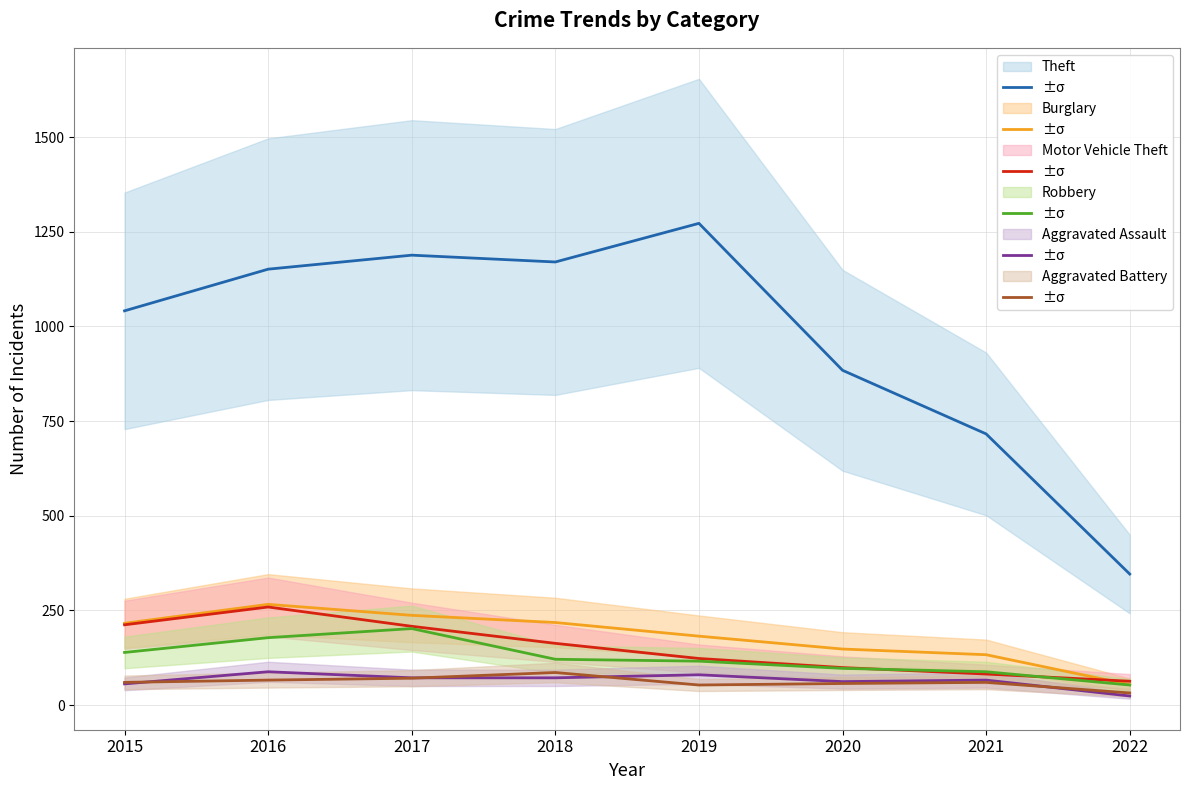

At which label does Aggravated Battery reach its minimum?

2022